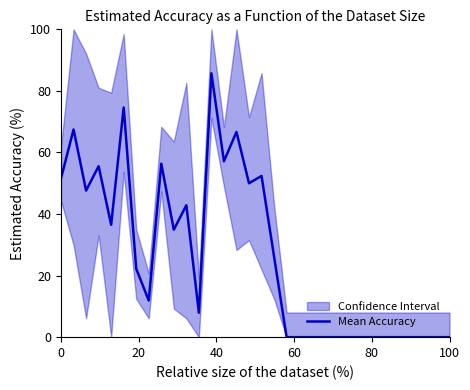

Does the chart display data point markers on the line(s)?

No